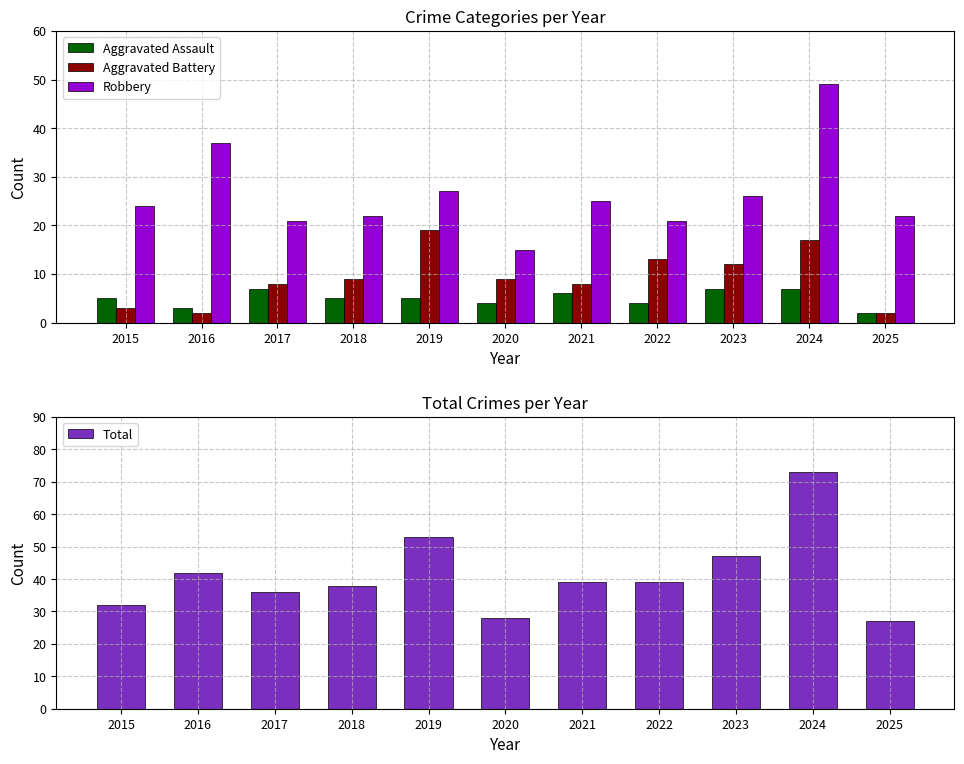

Read the Total value at 2018, to the nearest 10.

40